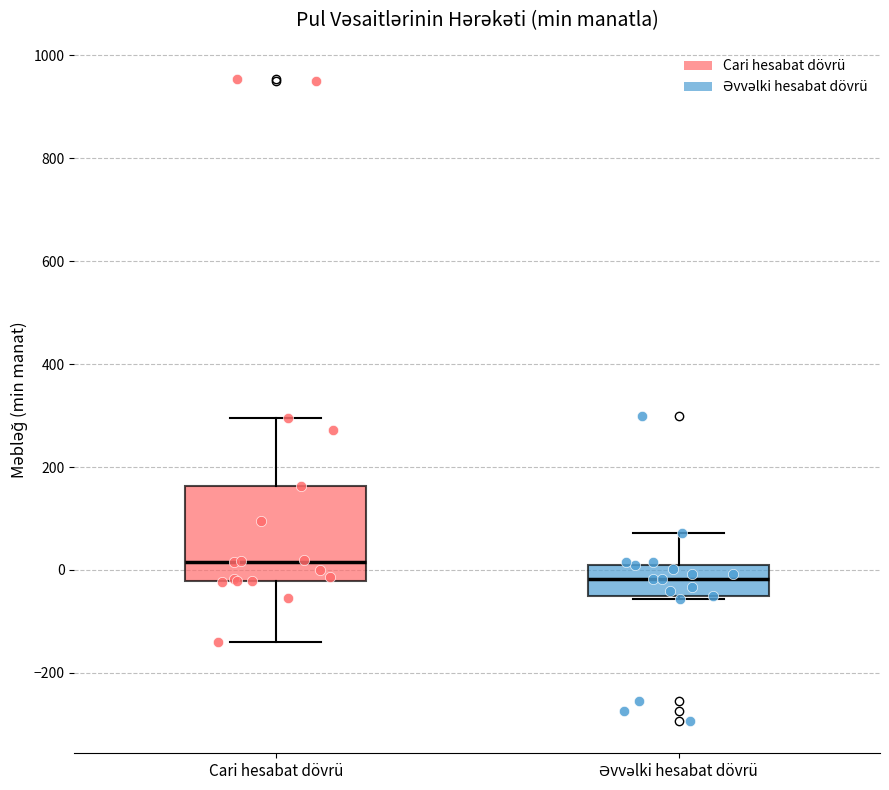

Reading left to right, read every box against the y-axis: the position of its median line, the range the box covers, and the ends of its whiskers. The values are not printed on the chart, so give them approximately, as read against the axis.

Cari hesabat dövrü: median 20, box -20 to 160, whiskers -140 to 300
Əvvəlki hesabat dövrü: median -20, box -60 to 20, whiskers -60 (just below the box's lower edge) to 80